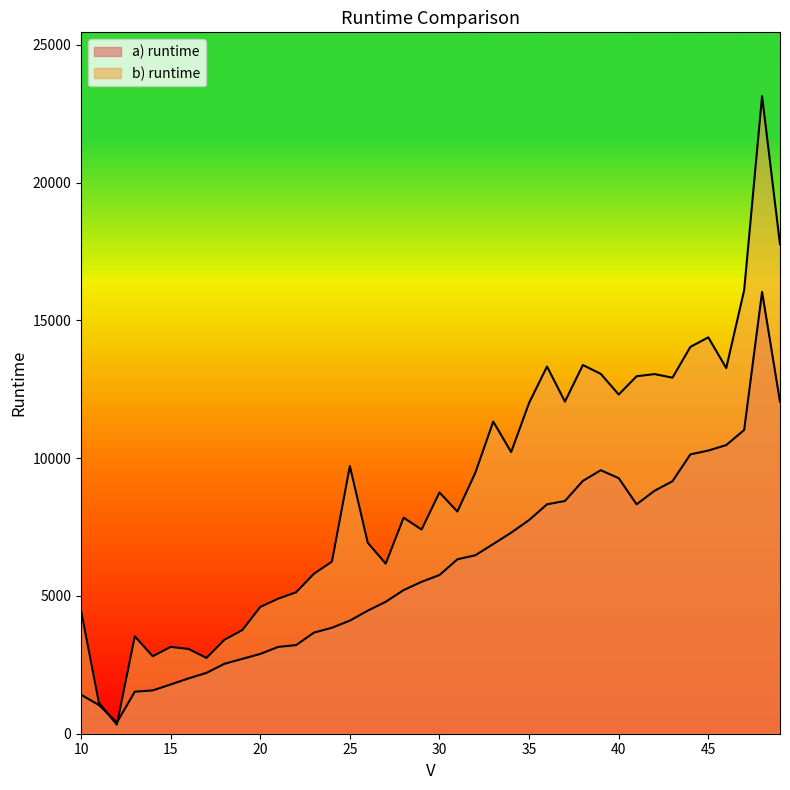

What is the smallest value displayed?

329